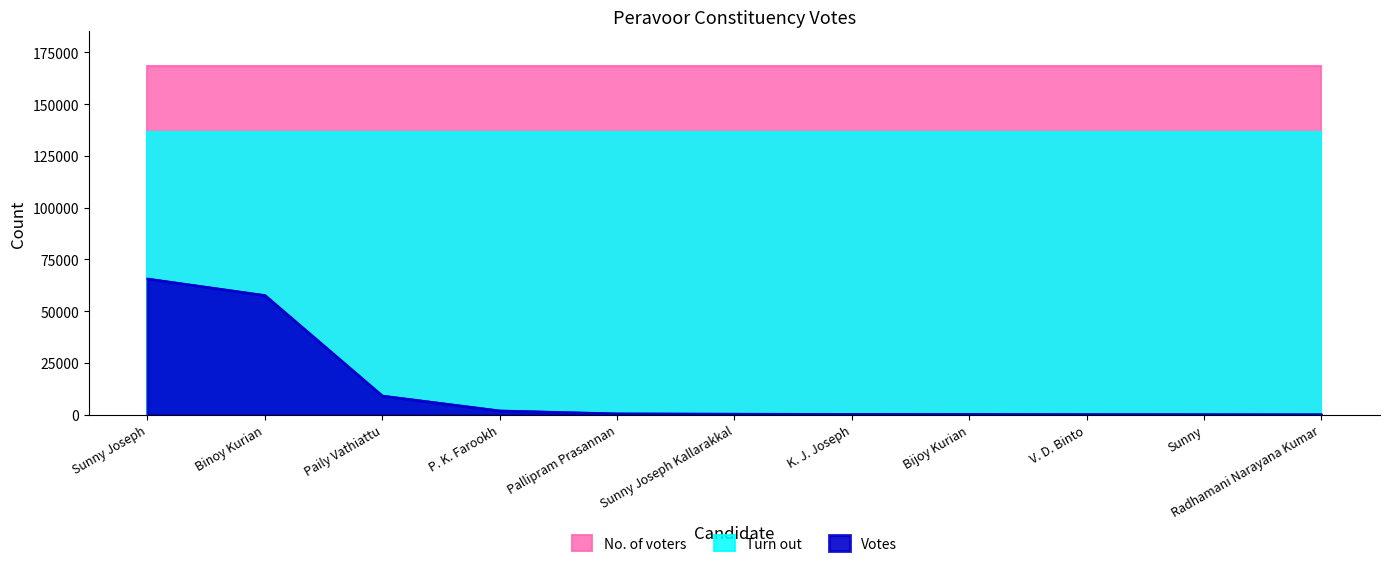

True or false: No. of voters has a value of 168330 at Paily Vathiattu.

True